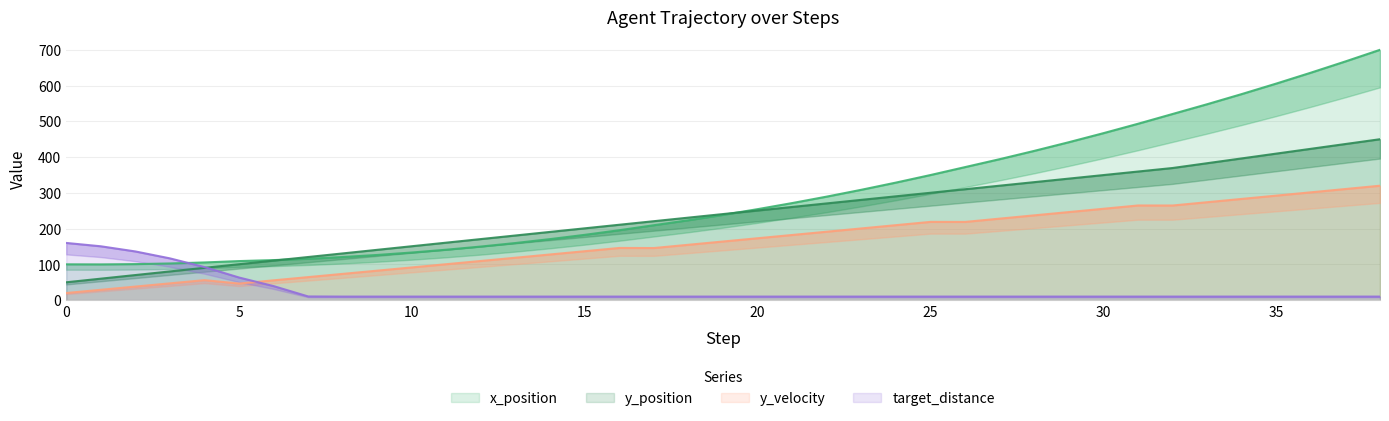

How many data points in y_velocity are above 164?

20